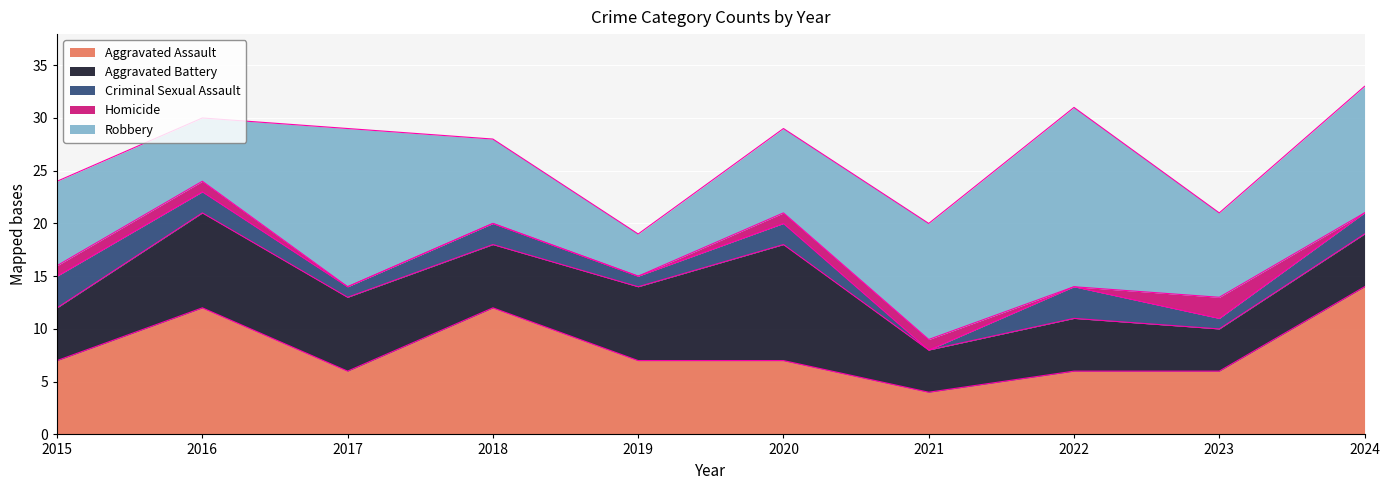

Between 2023 and 2024, which series saw the biggest shift?

Aggravated Assault